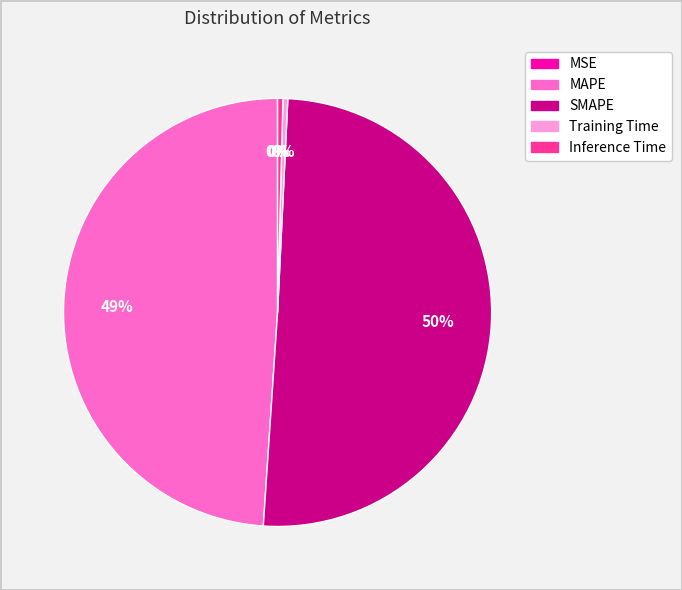

Combined, do Inference Time and Training Time account for over 50%?

No